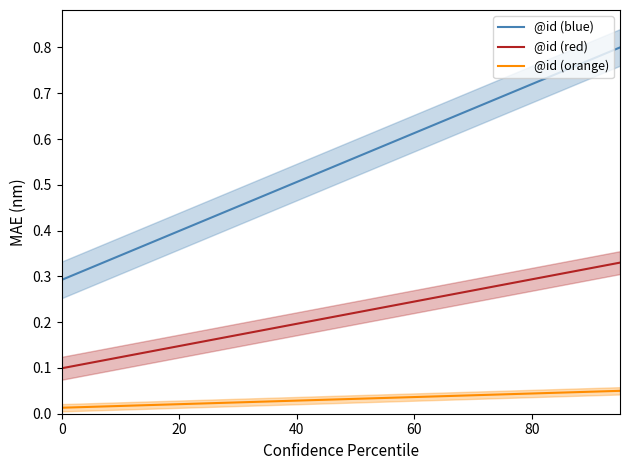

Between 9 and 6, which is larger?

9